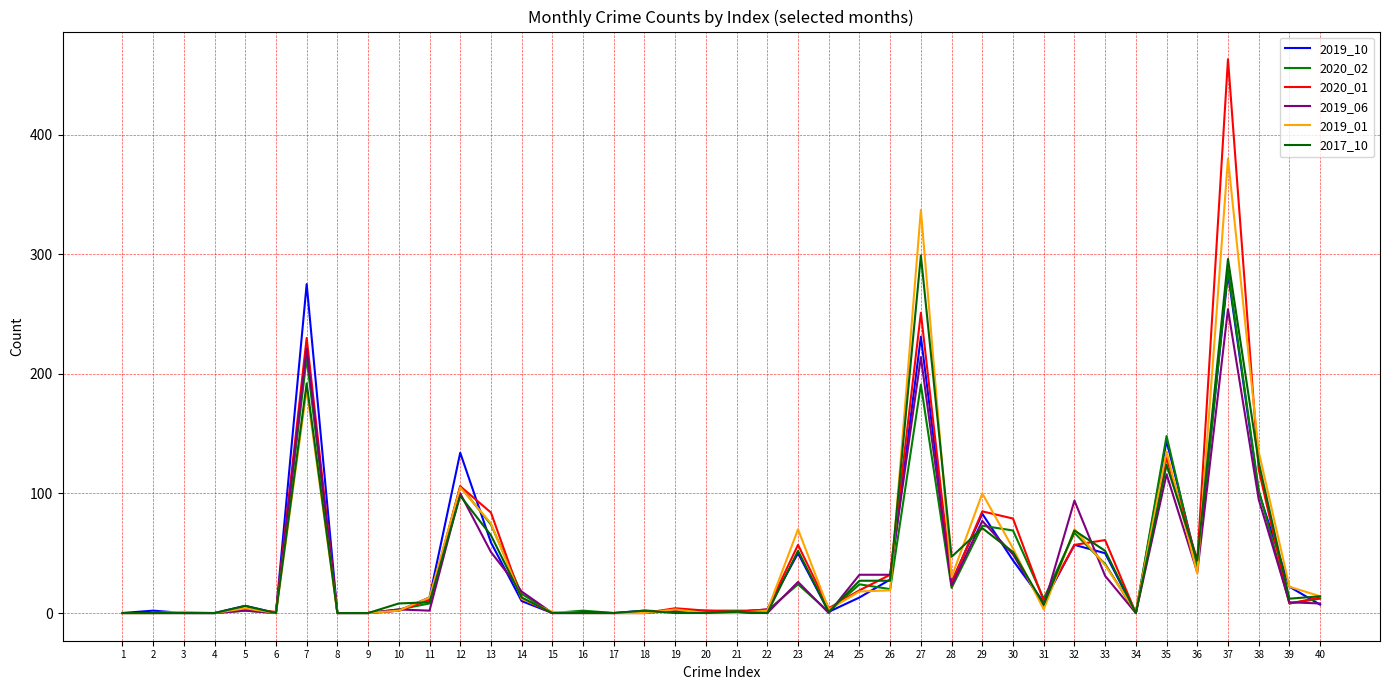

At which label does 2019_01 reach its minimum?

1